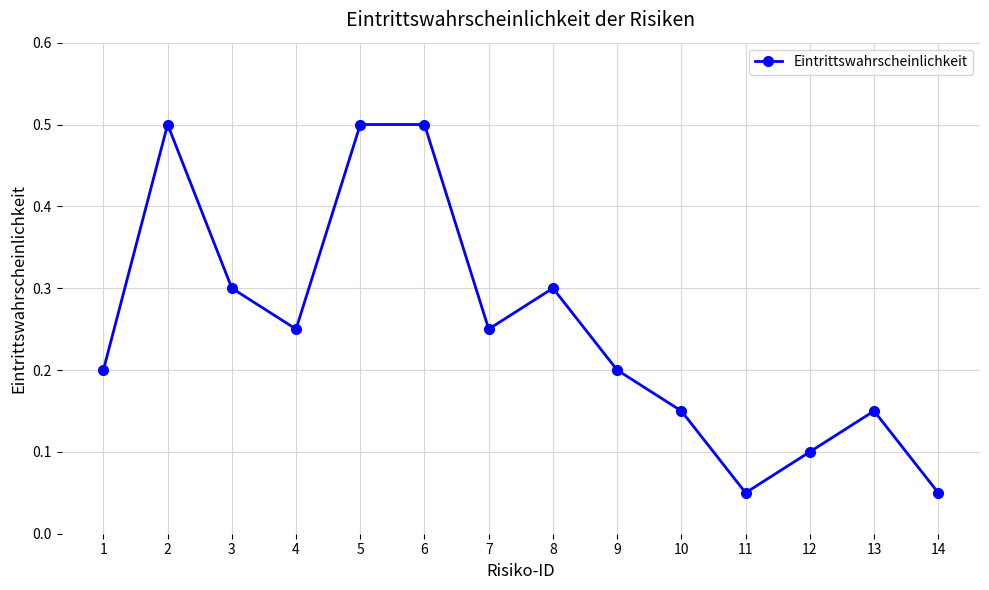

What is the change in value from 4 to 10?

-0.1